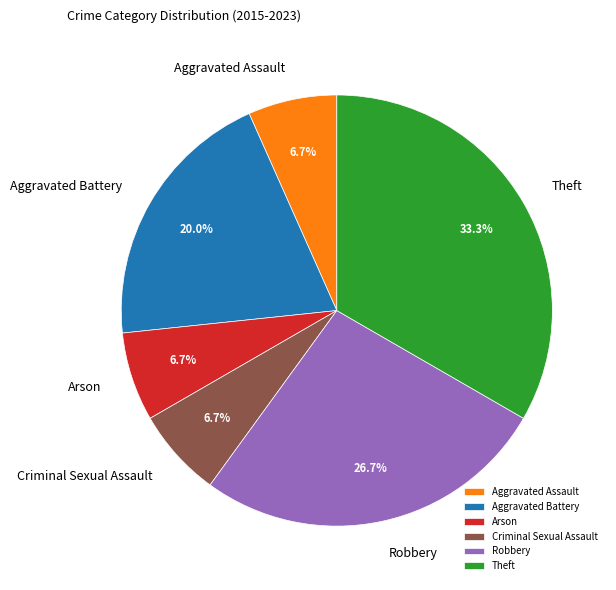

To the nearest percent, what is the average slice percentage?

17%